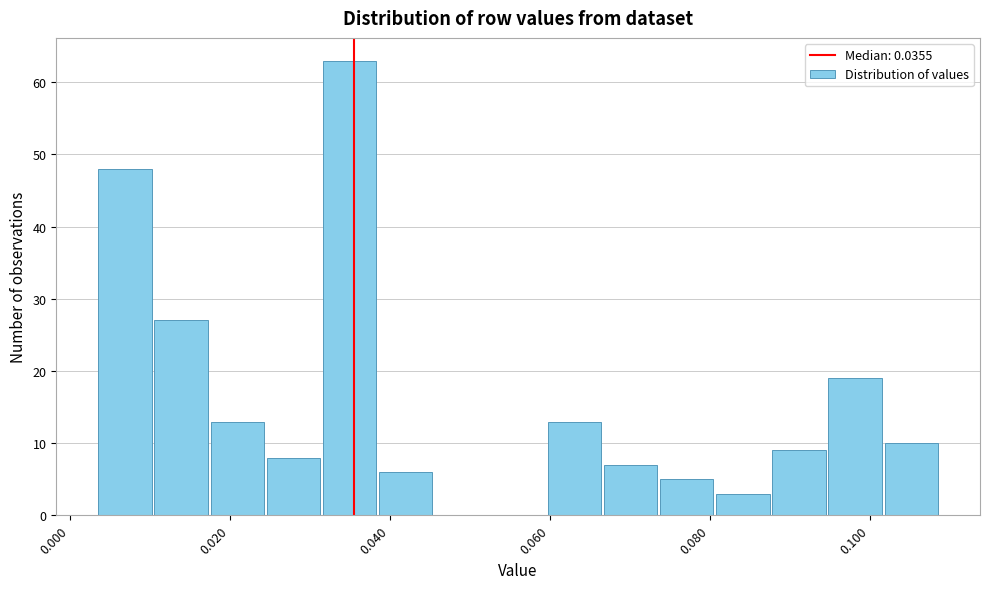

Read against the x-axis, roughly where is the centre of the tallest bar?

0.034